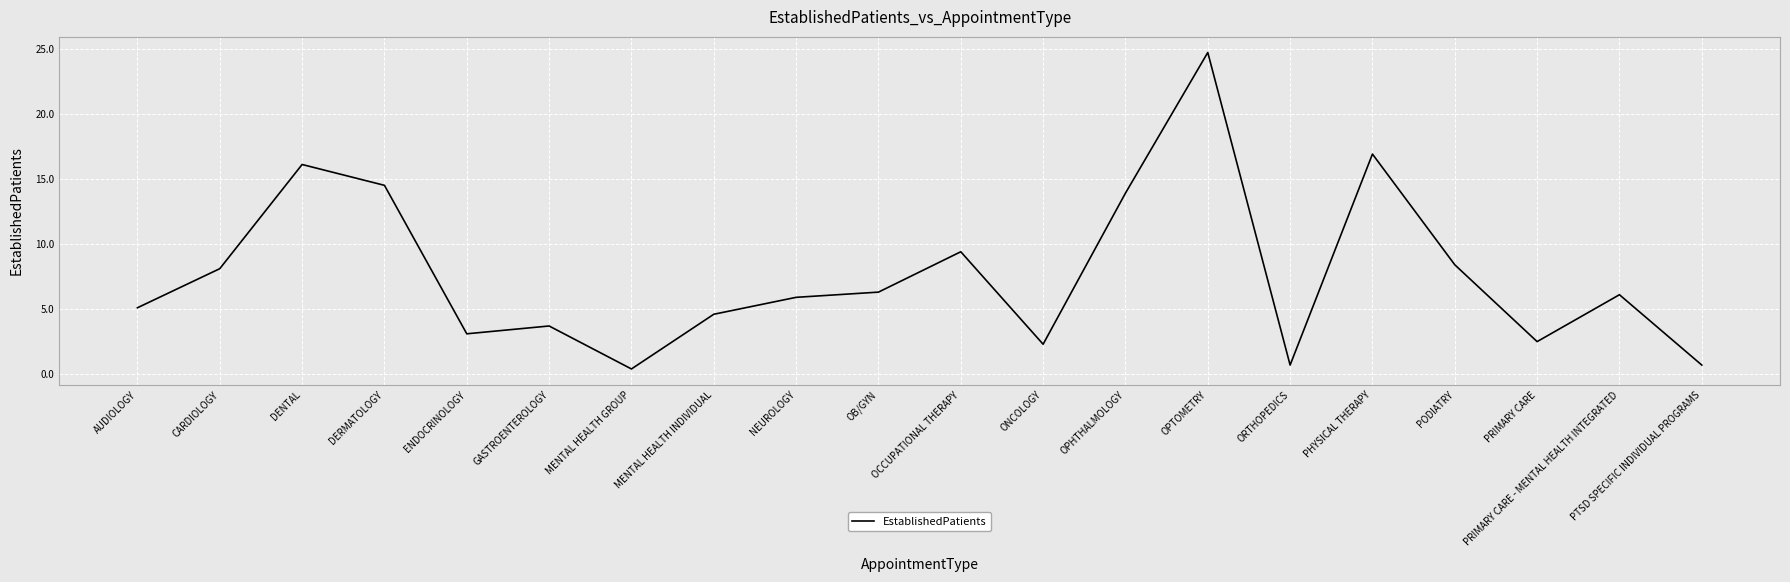

Where is the first local minimum?

ENDOCRINOLOGY